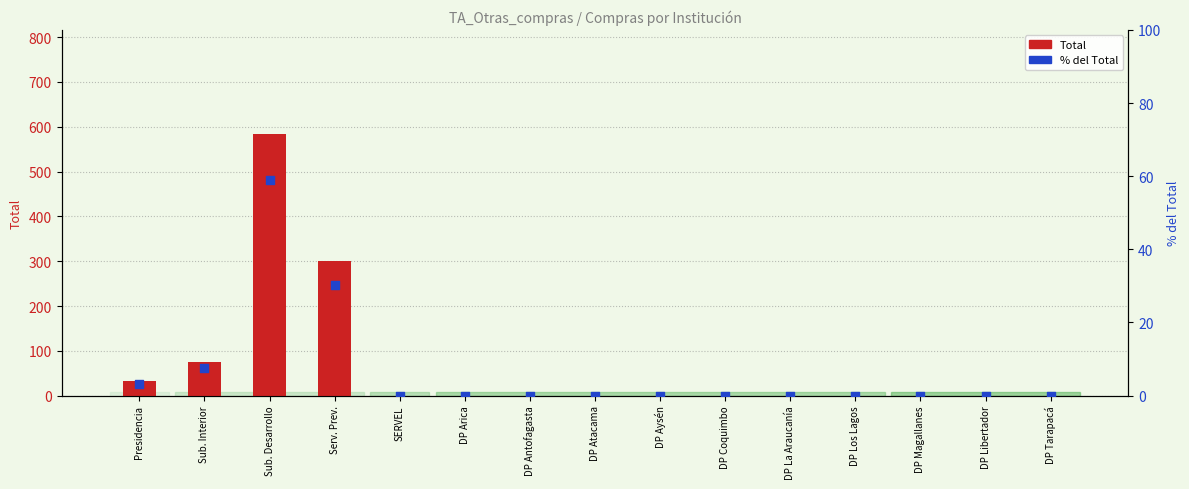

Which series has the widest spread of Y values?

Total